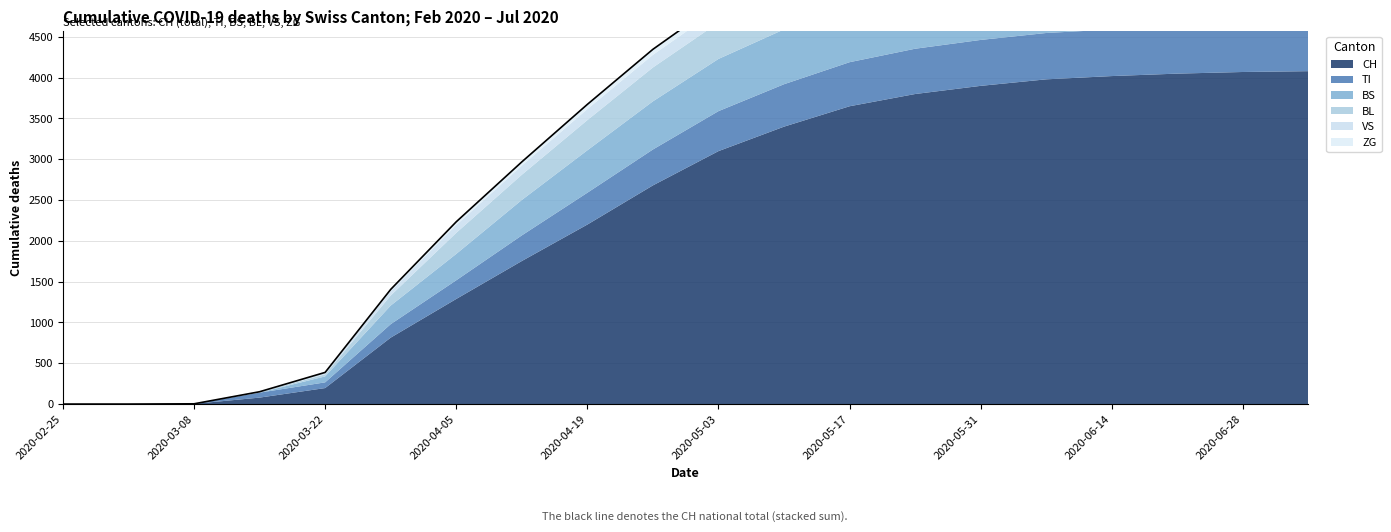

What is the approximate value of CH at 2020-03-15, to the nearest 50?

100